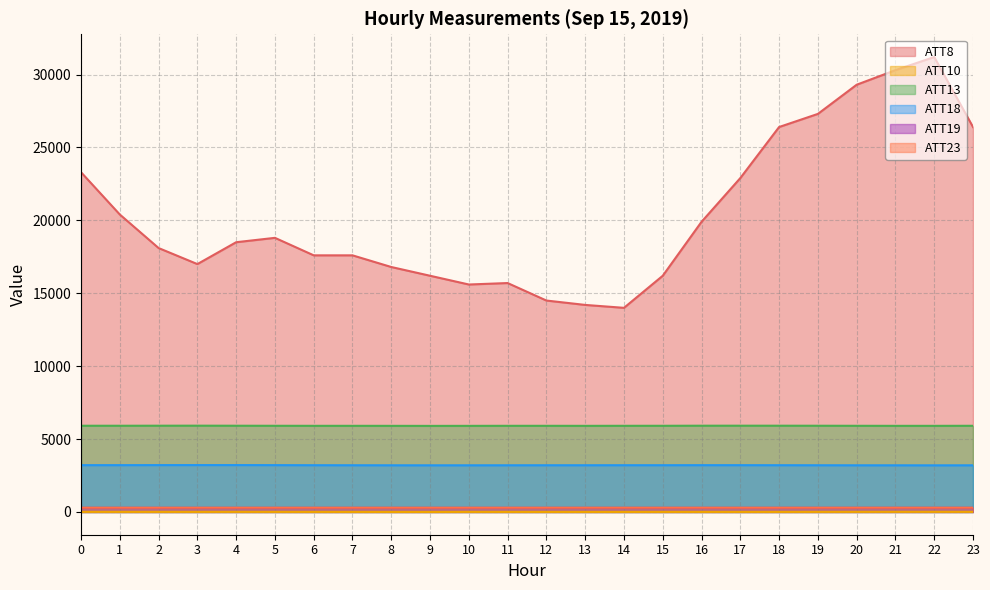

True or false: ATT18 and ATT23 intersect in this chart.

False